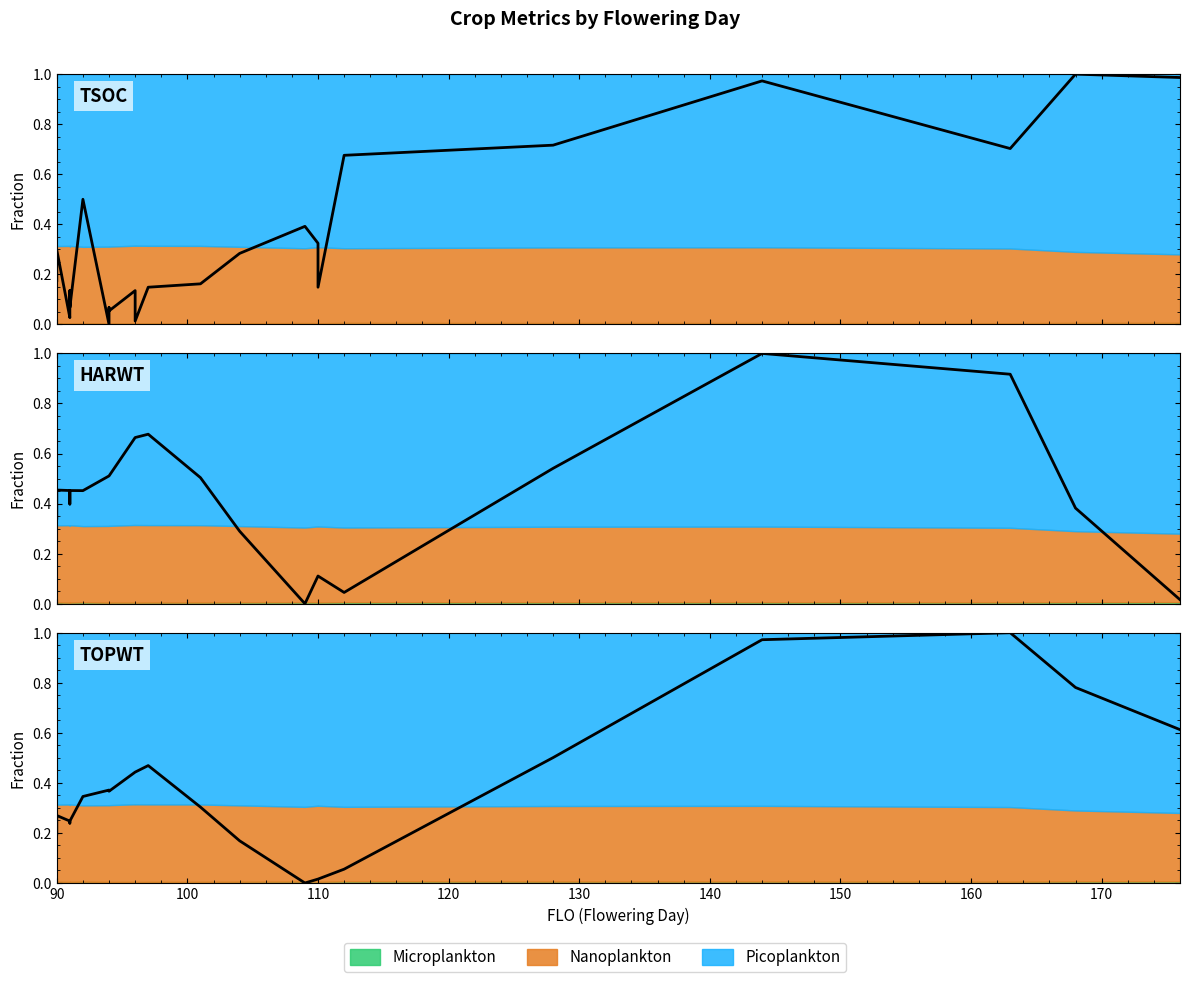

List the series in order of their peak value, lowest first.

TSOC (norm), HARWT (norm), TOPWT (norm)